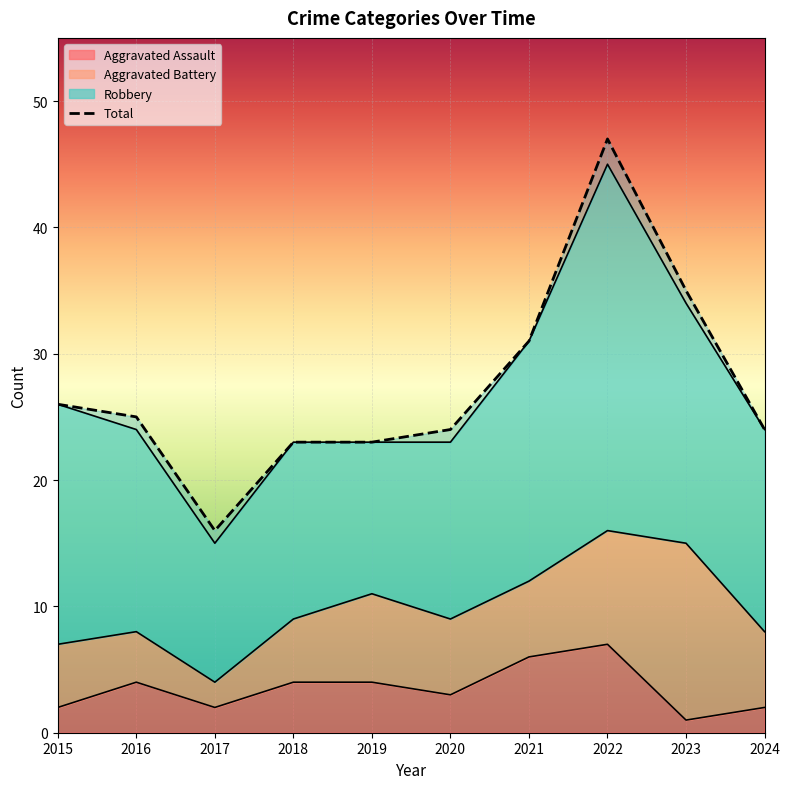

At which category does the data reach its first local valley?

2017